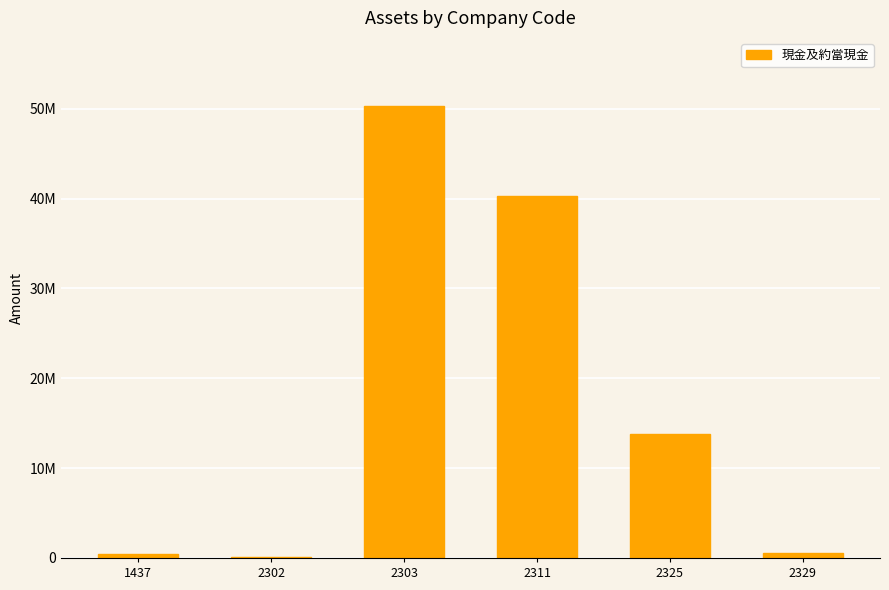

Is it true that the value at 2325 is 3414015?

False